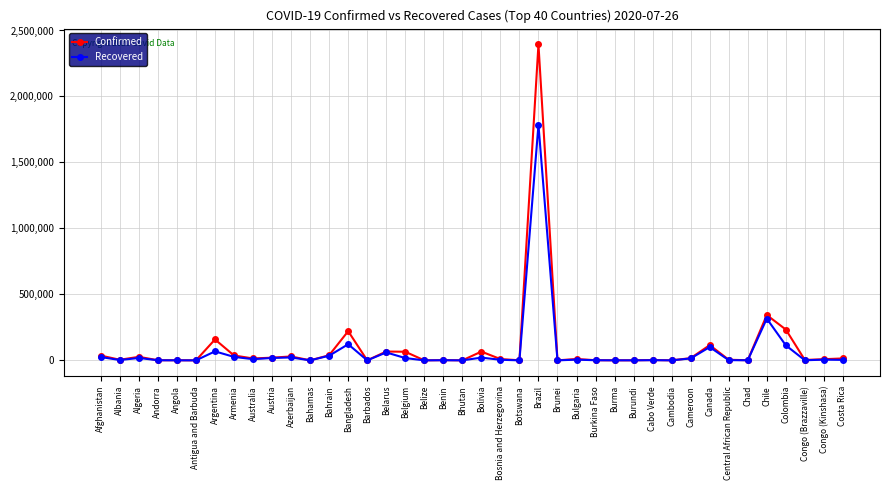

What is the difference between the highest and lowest values at Argentina?

90312